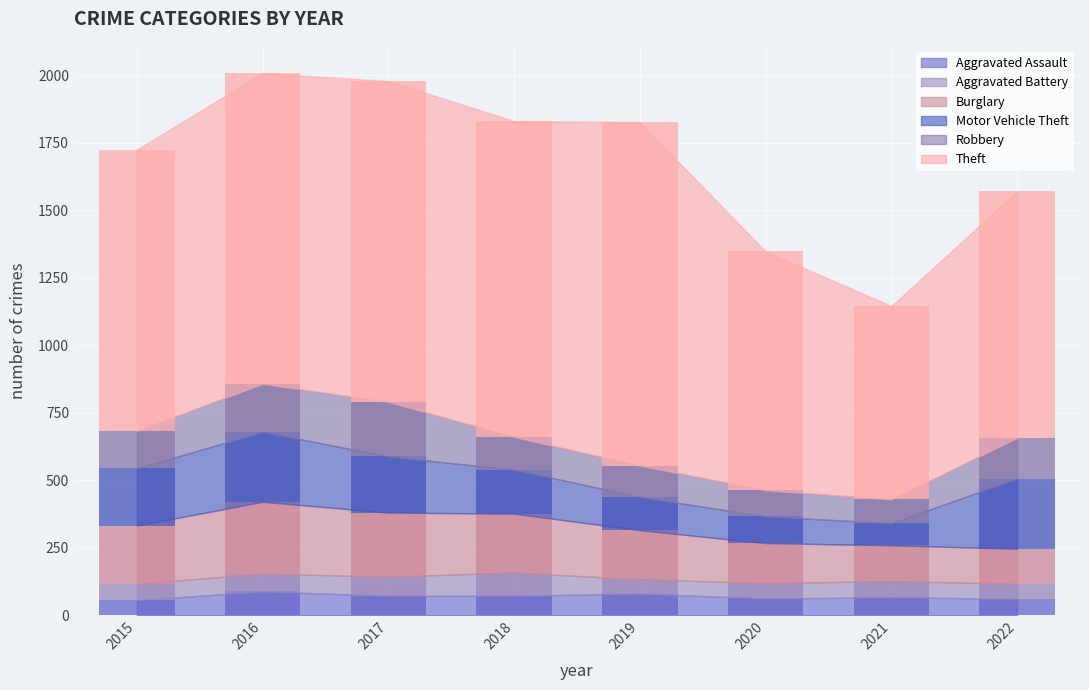

Are the bars horizontal?

No